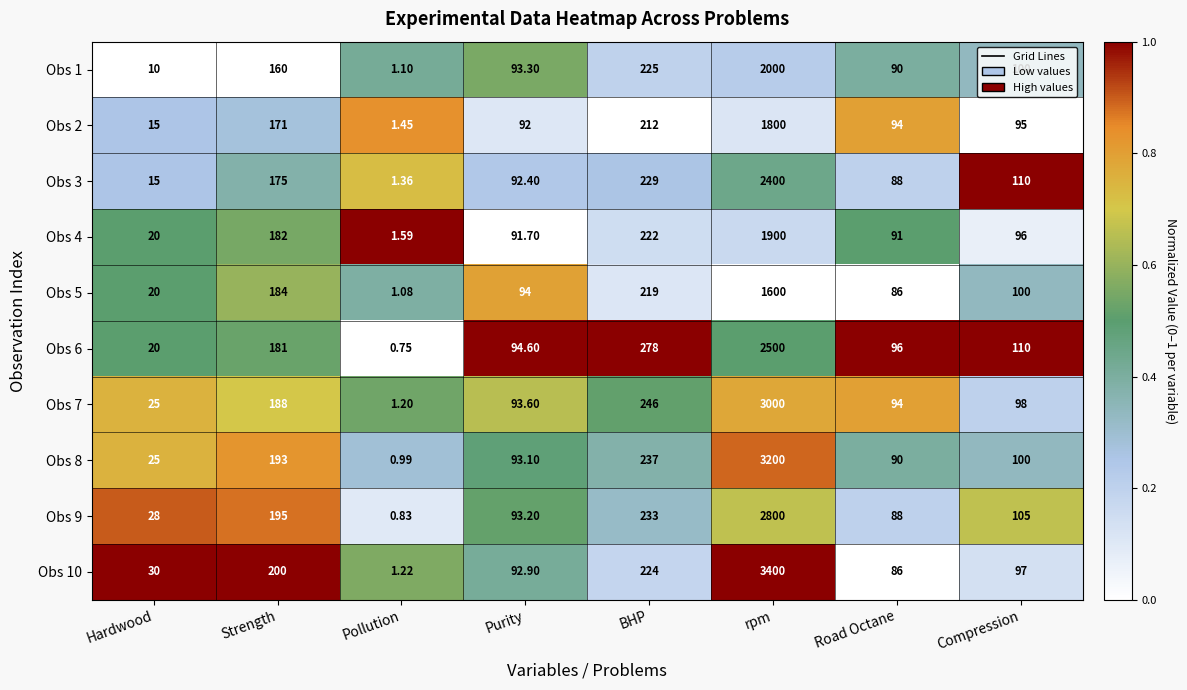

List the labels in order of Obs 5 value, smallest first.

Pollution, Hardwood, Road Octane, Purity, Compression, Strength, BHP, rpm